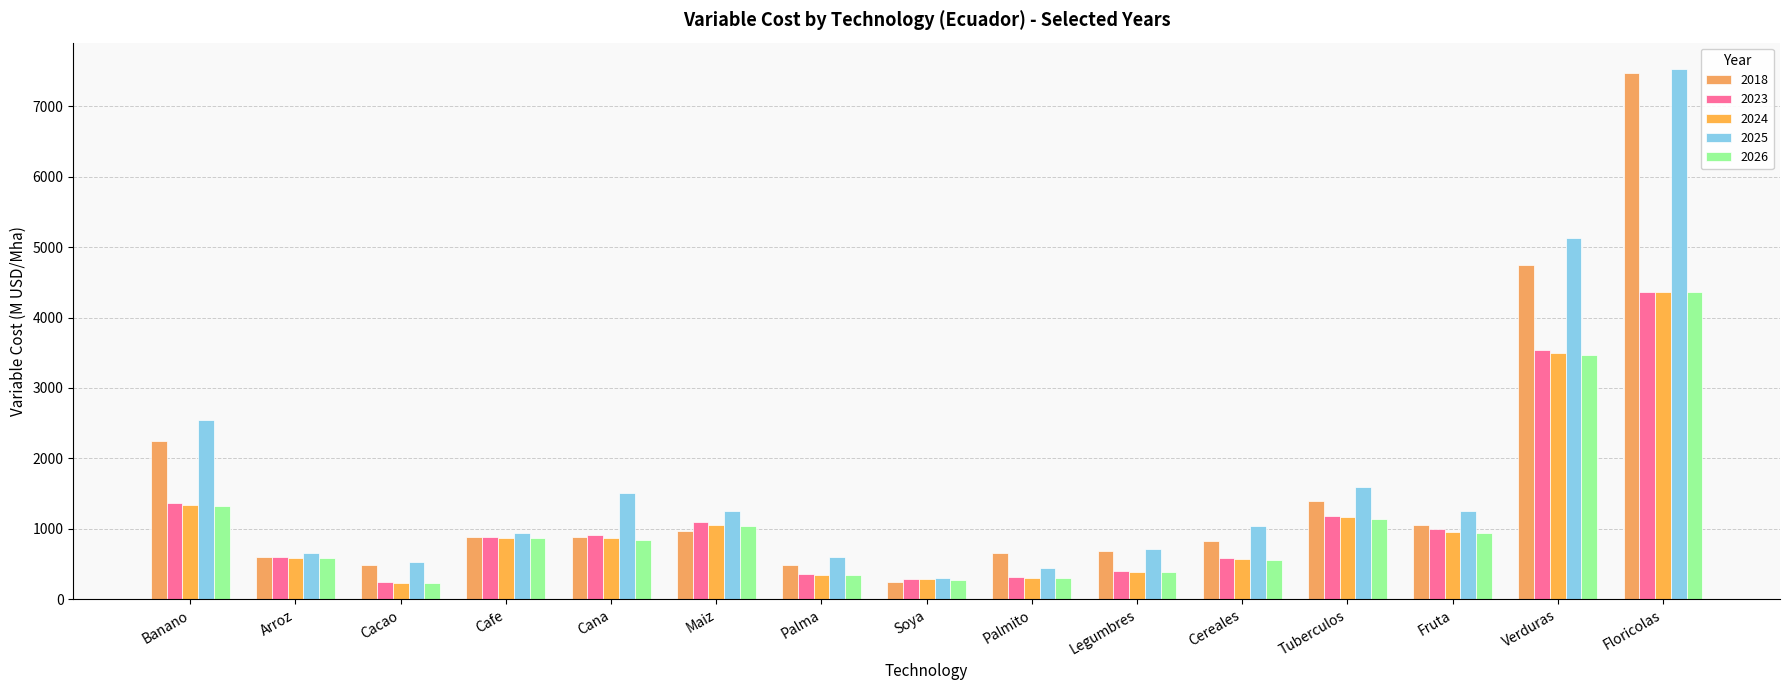

What value does the 2023 series have at Cacao?

238.5